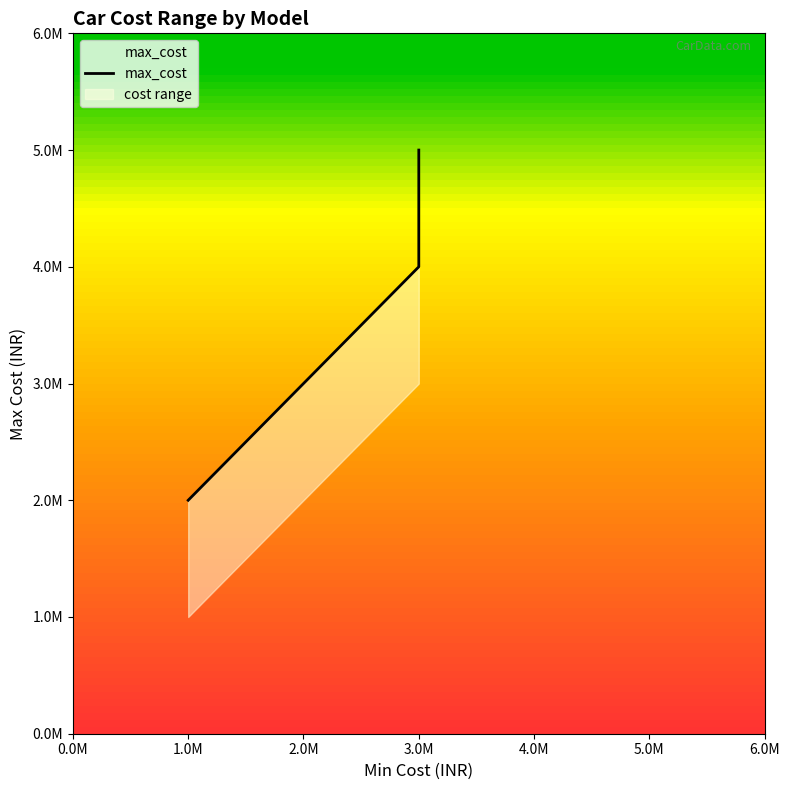

The value at 3.0M is 2270162. True or false?

False